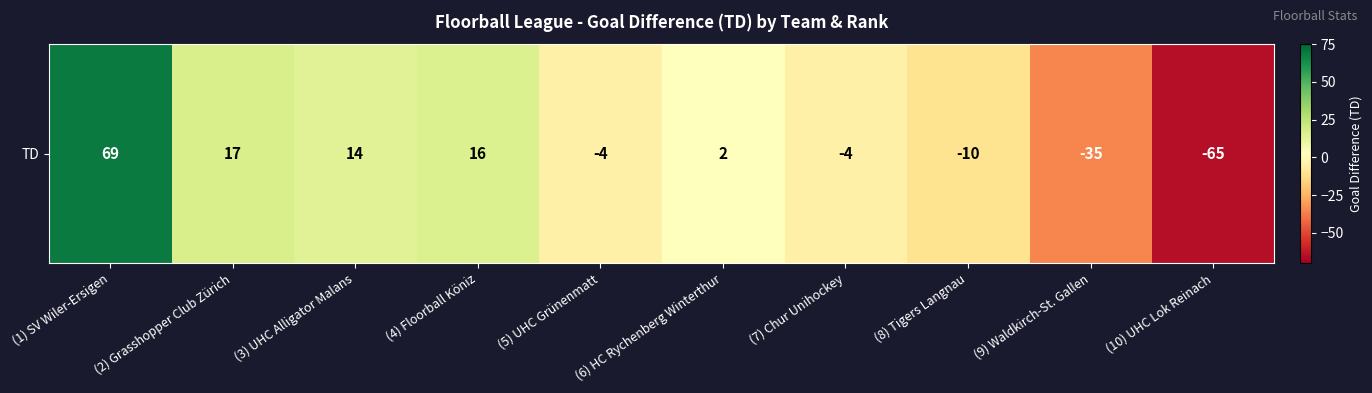

At which label is the value closest to 2?

(6) HC Rychenberg Winterthur